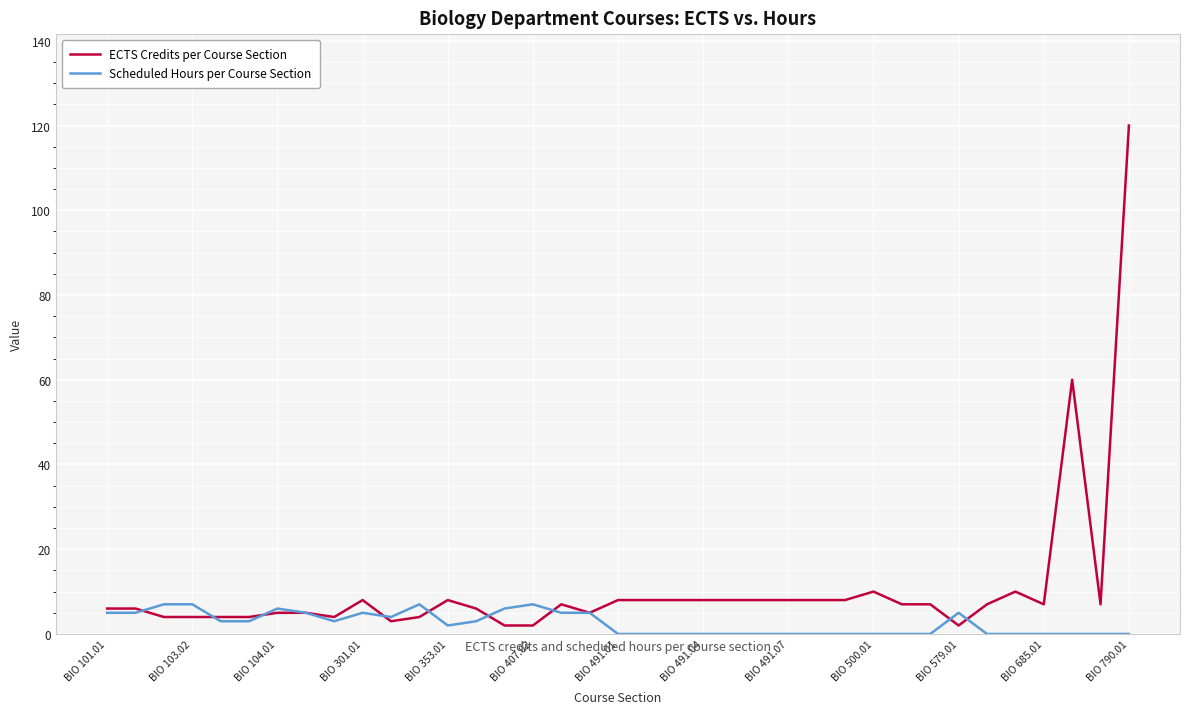

Which series ends up on top after the final intersection of ECTS Credits per Course Section and Scheduled Hours per Course Section?

ECTS Credits per Course Section